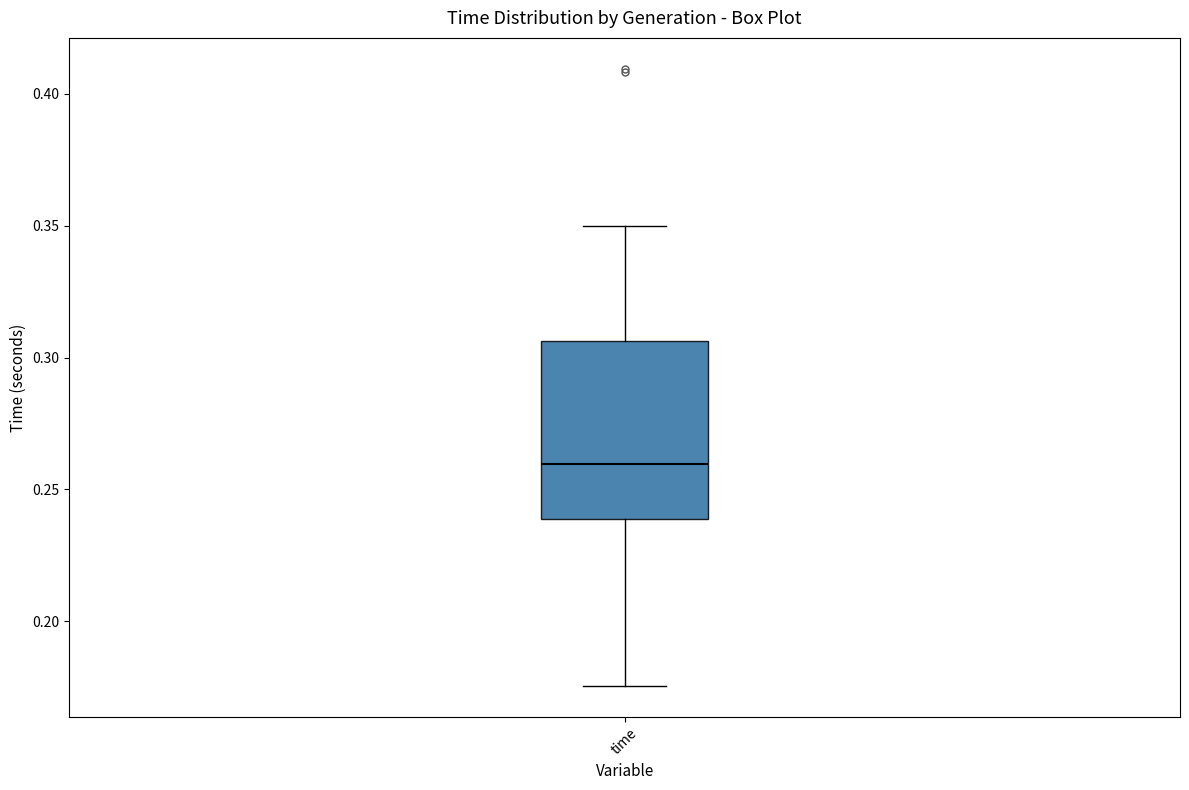

Read this box plot against the y-axis: the position of the median line, the range covered by the box, and the ends of both whiskers. The values are not printed on the chart, so give them approximately, as read against the axis.

median 0.260, box 0.240 to 0.305, whiskers 0.175 to 0.350